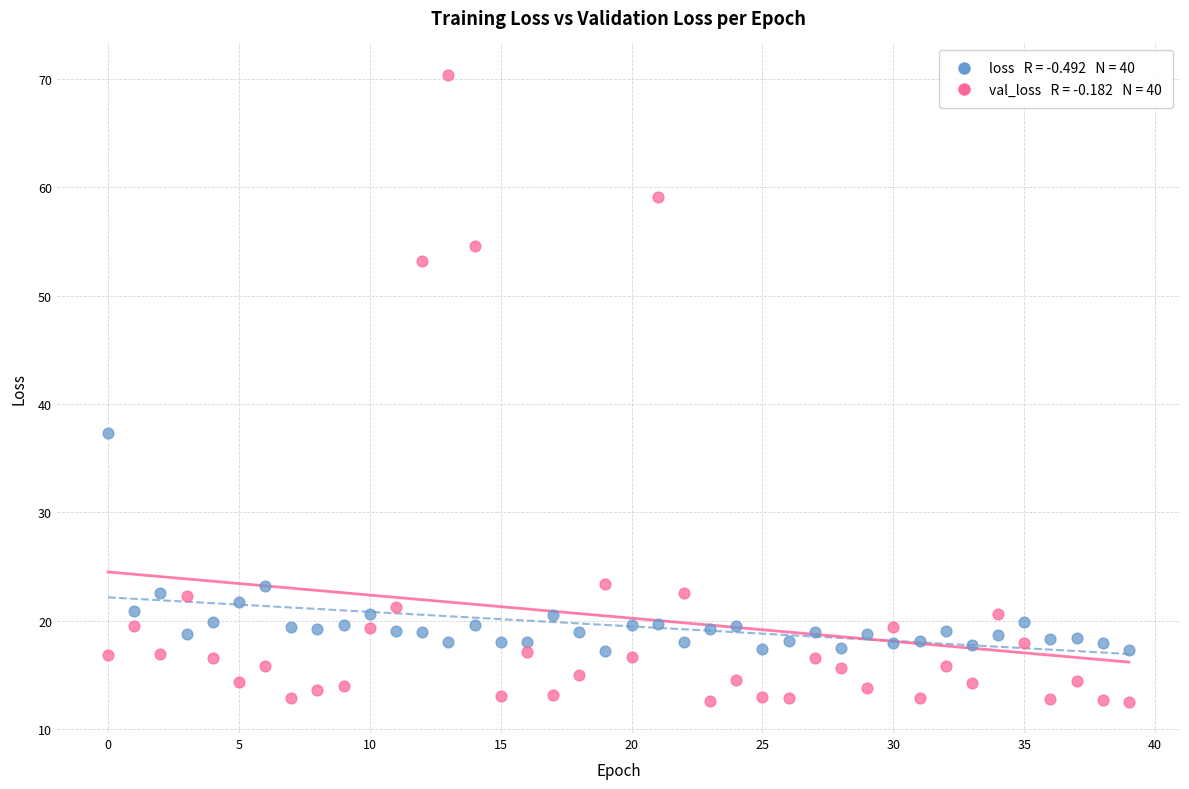

Across all series, what Y value is closest to 41?

37.3